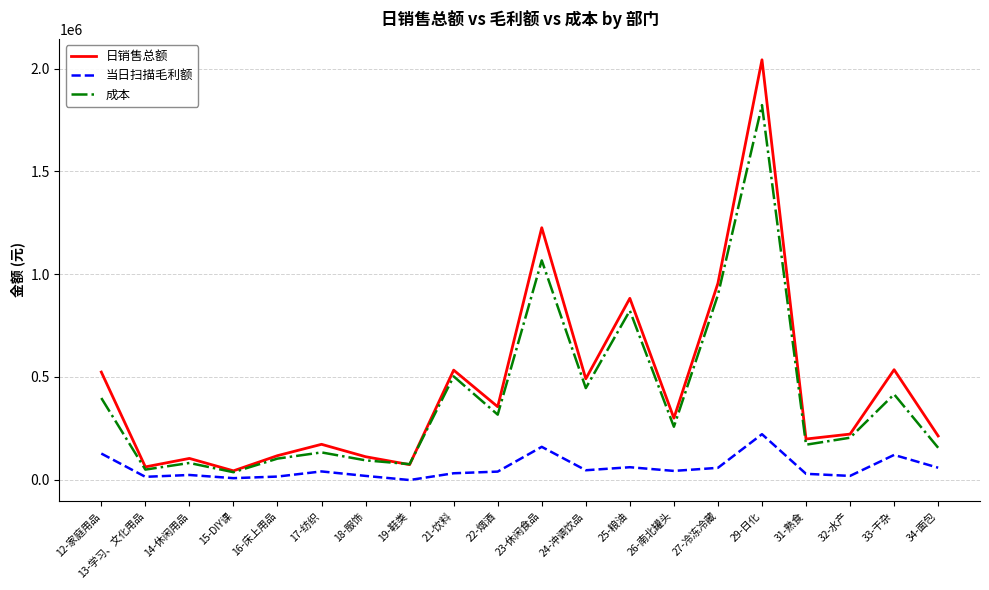

How many values in the 成本 series are below 257003?

10